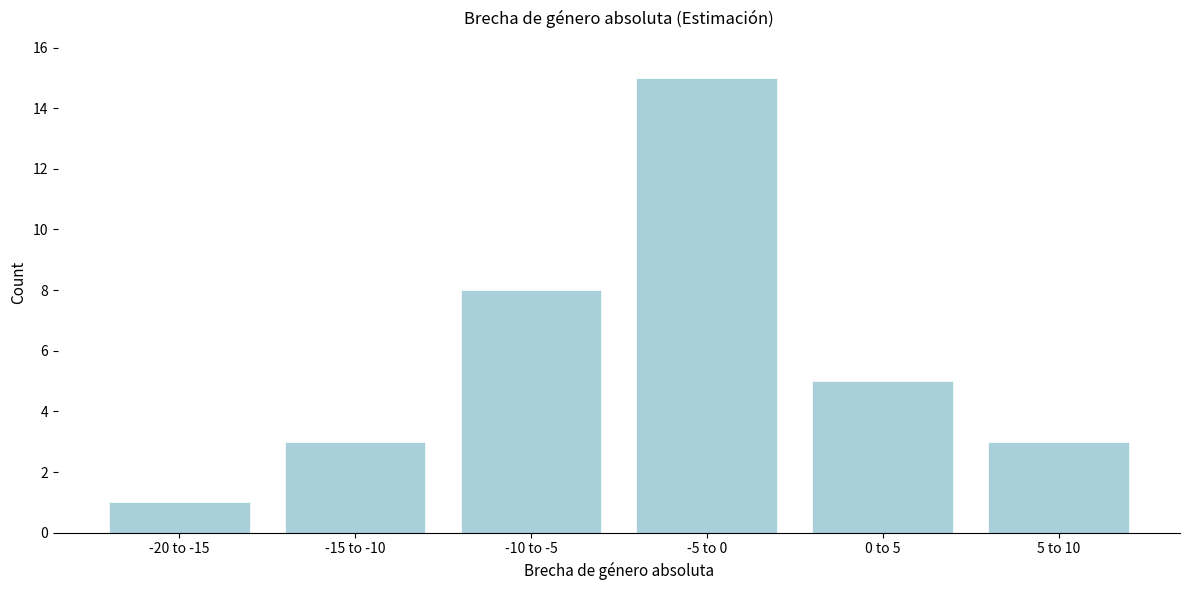

Reading left to right, extract all data points from this chart.

1	3	8	15	5	3